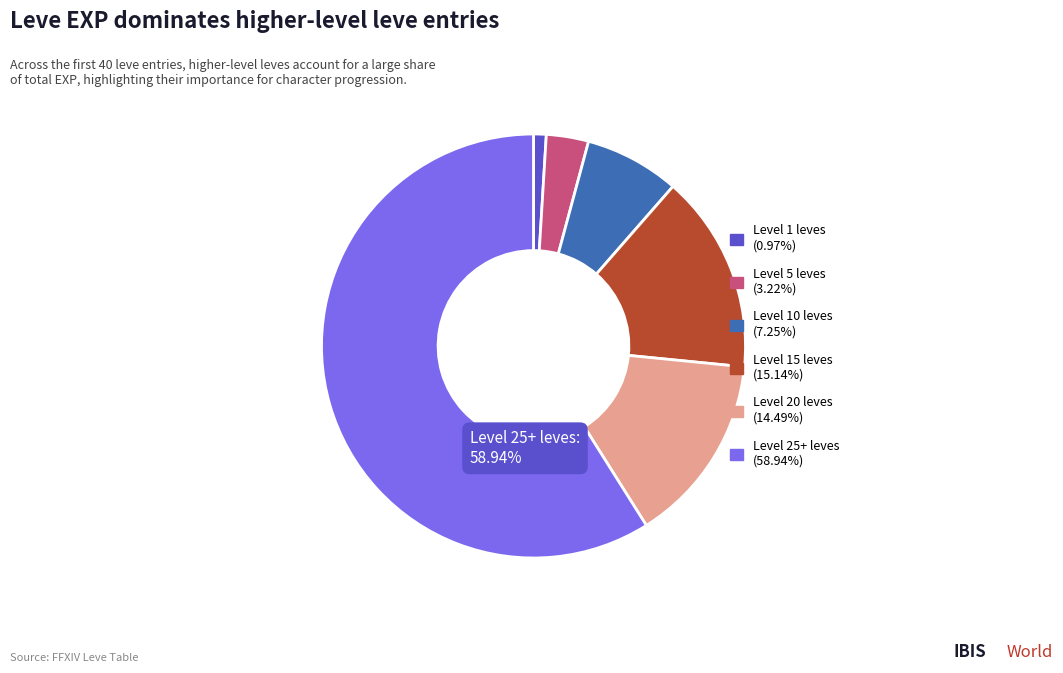

What is the ratio of the value at Level 20 leves (14.49%) to the value at Level 10 leves (7.25%)?

2.0